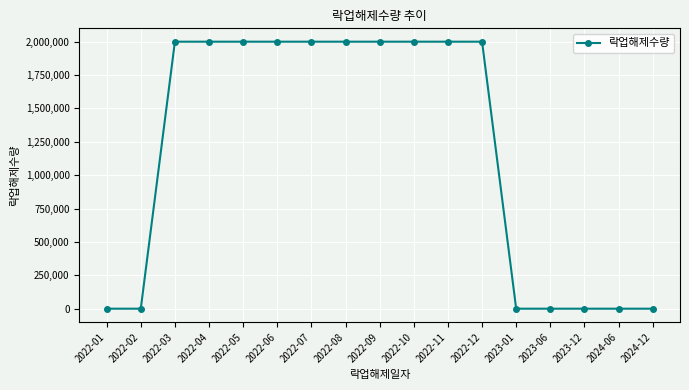

Approximately how many times larger is the value at 2022-07 compared to 2022-06?

1.0